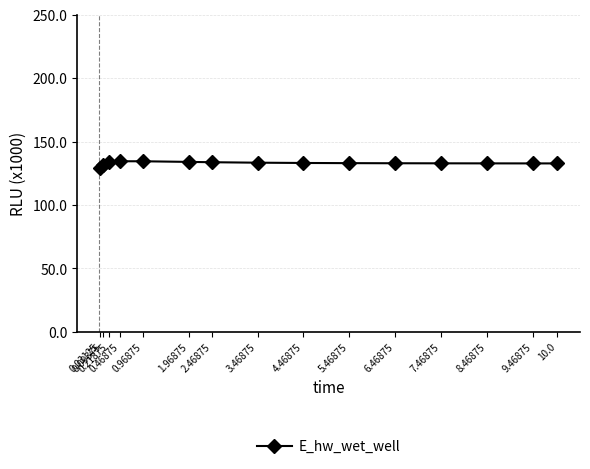

True or false: the data has more than 2 interior local peaks.

False